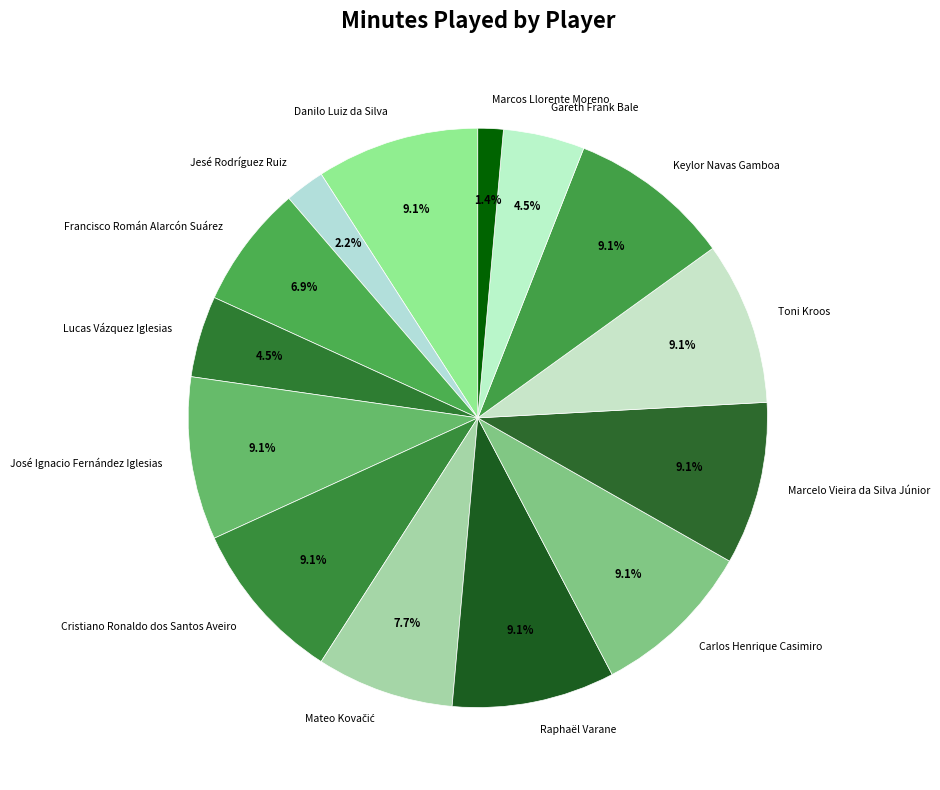

Does José Ignacio Fernández Iglesias represent more than half of the total?

No